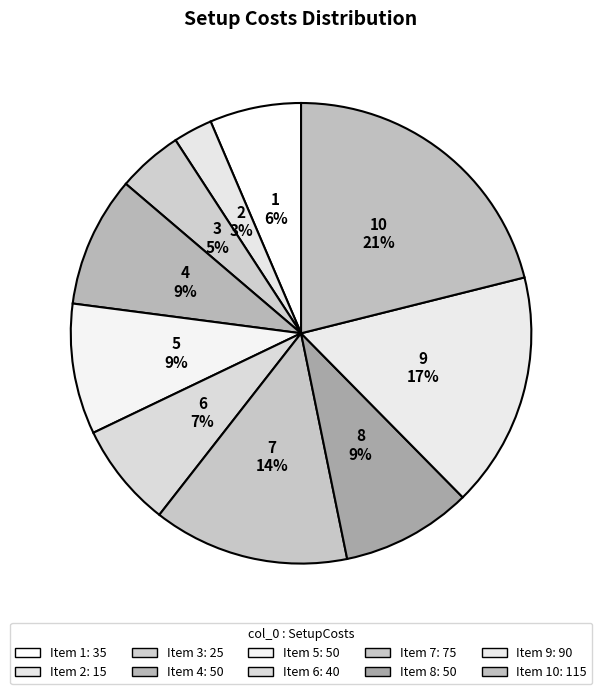

How many slices are in this pie chart?

10